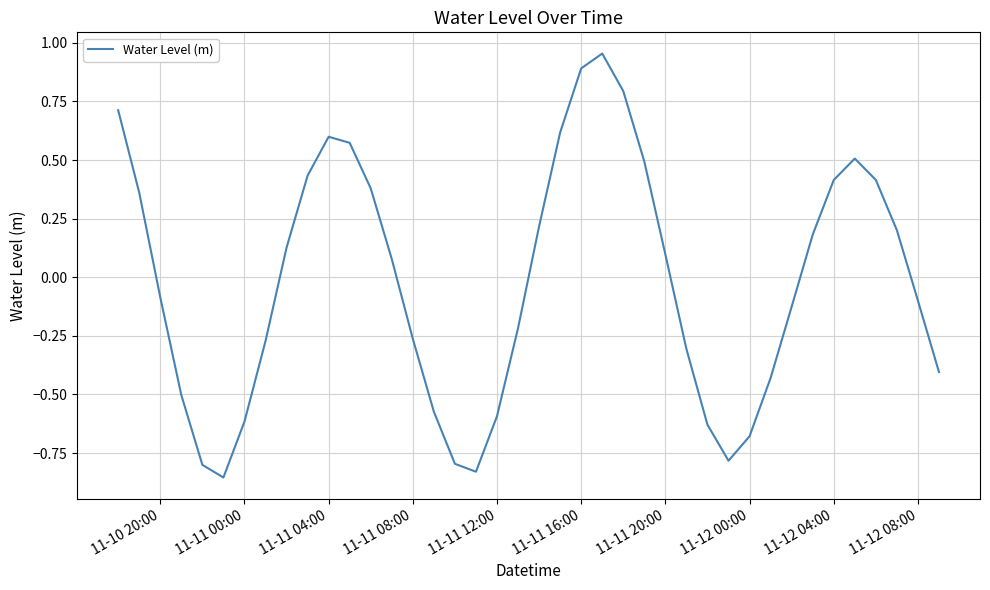

What is the difference between the maximum and minimum values?

1.8